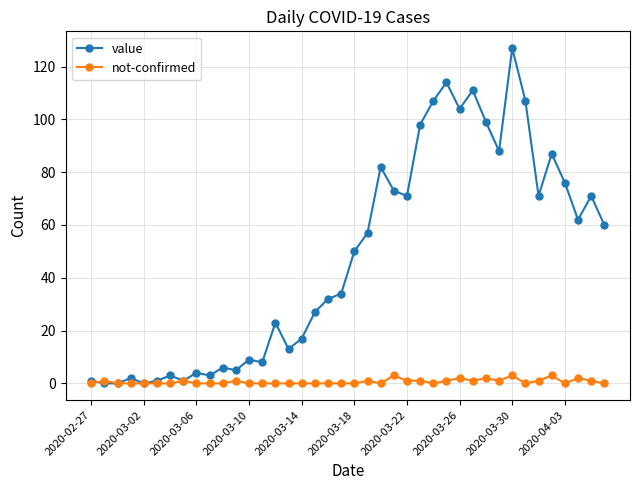

What is the maximum value for not-confirmed?

3